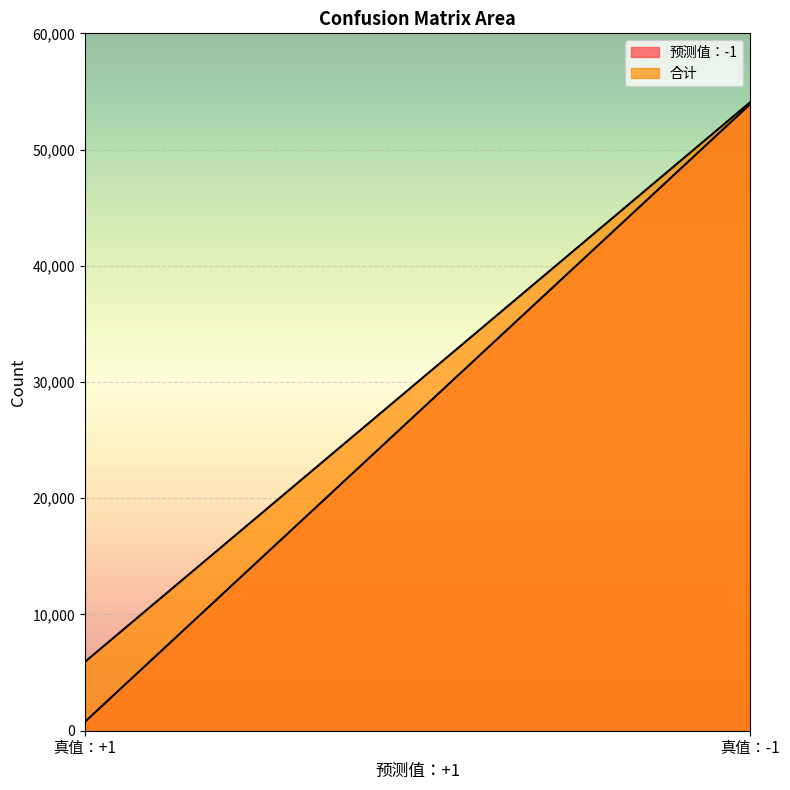

Which label corresponds to the smallest value in the chart?

真值：+1